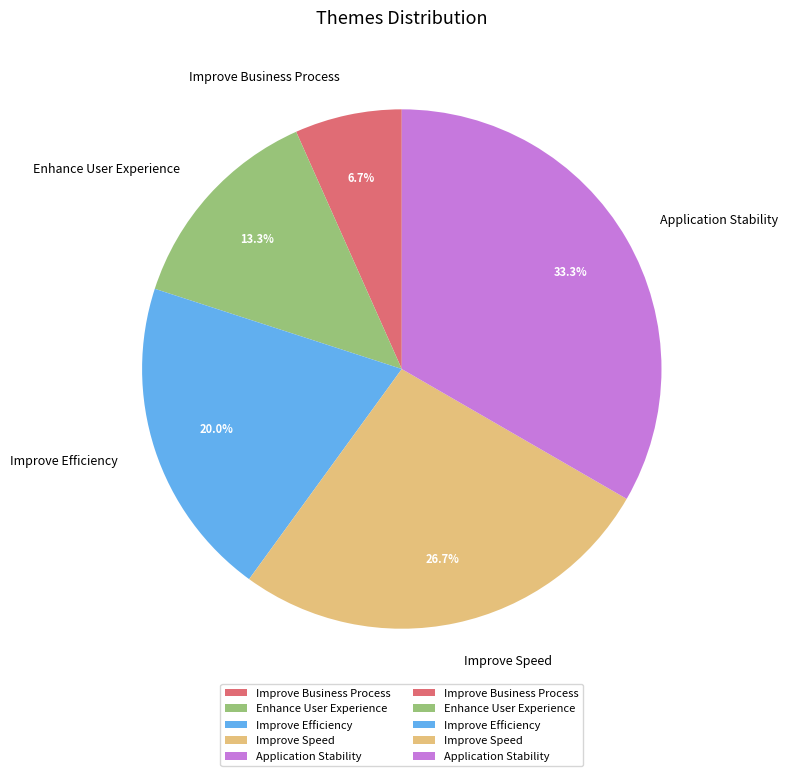

Is there any slice that represents more than half of the pie?

No